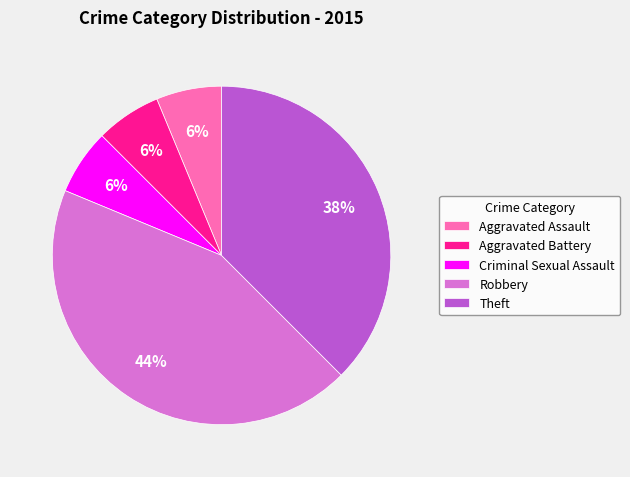

How many slices are in this pie chart?

5